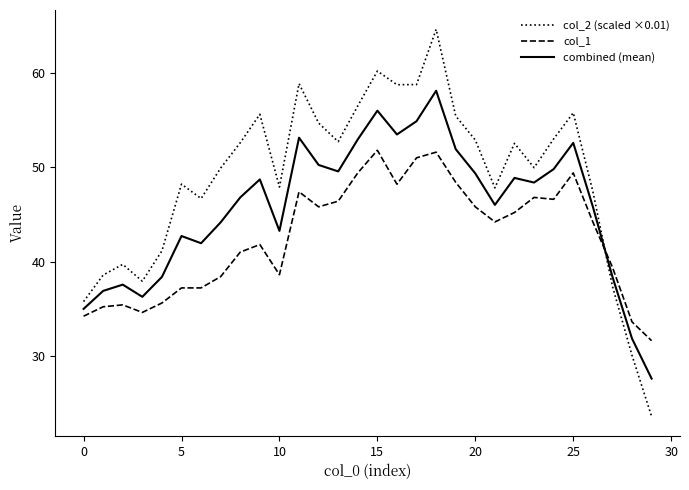

How many intersections are there between col_2 (scaled ×0.01) and col_1?

1